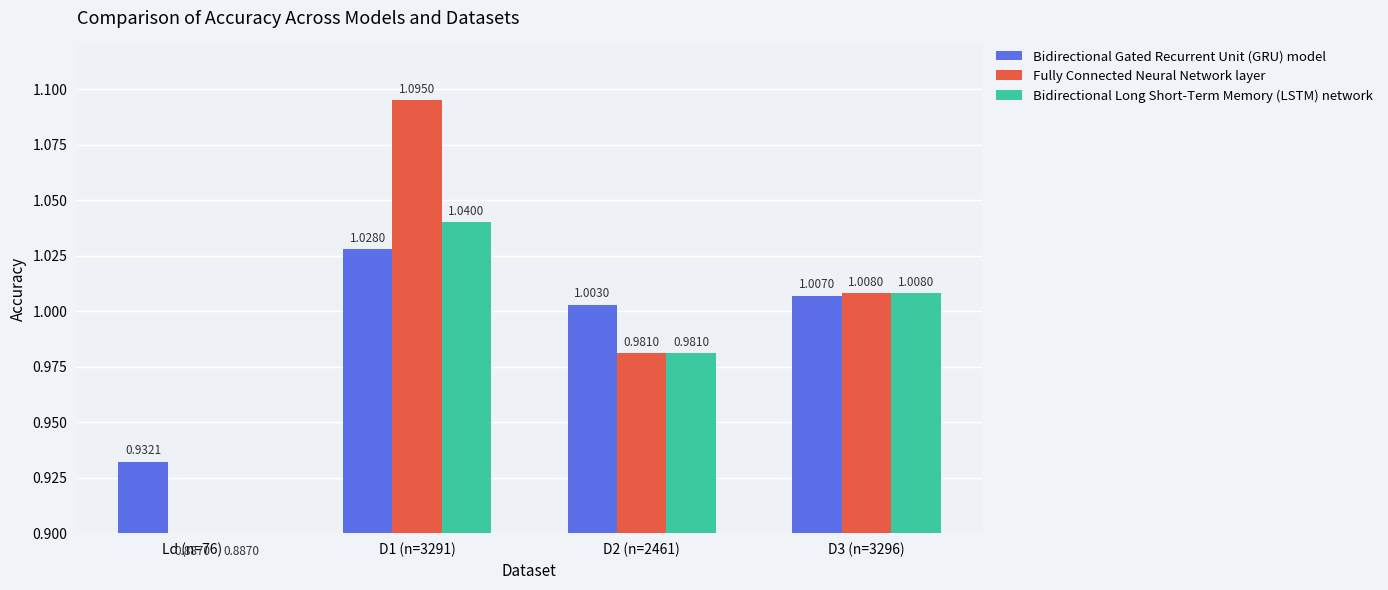

Reading left to right, what are all the values shown in this chart?

Bidirectional Gated Recurrent Unit (GRU) model: 0.9	1.0	1.0	1.0
Fully Connected Neural Network layer: 0.9	1.1	1.0	1.0
Bidirectional Long Short-Term Memory (LSTM) network: 0.9	1.0	1.0	1.0